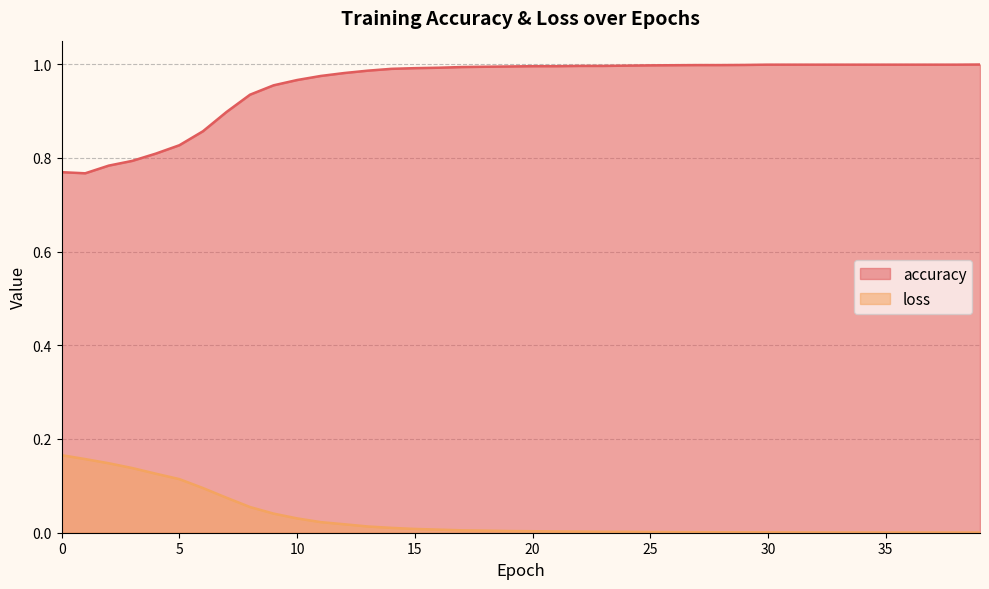

True or false: accuracy and loss intersect in this chart.

False